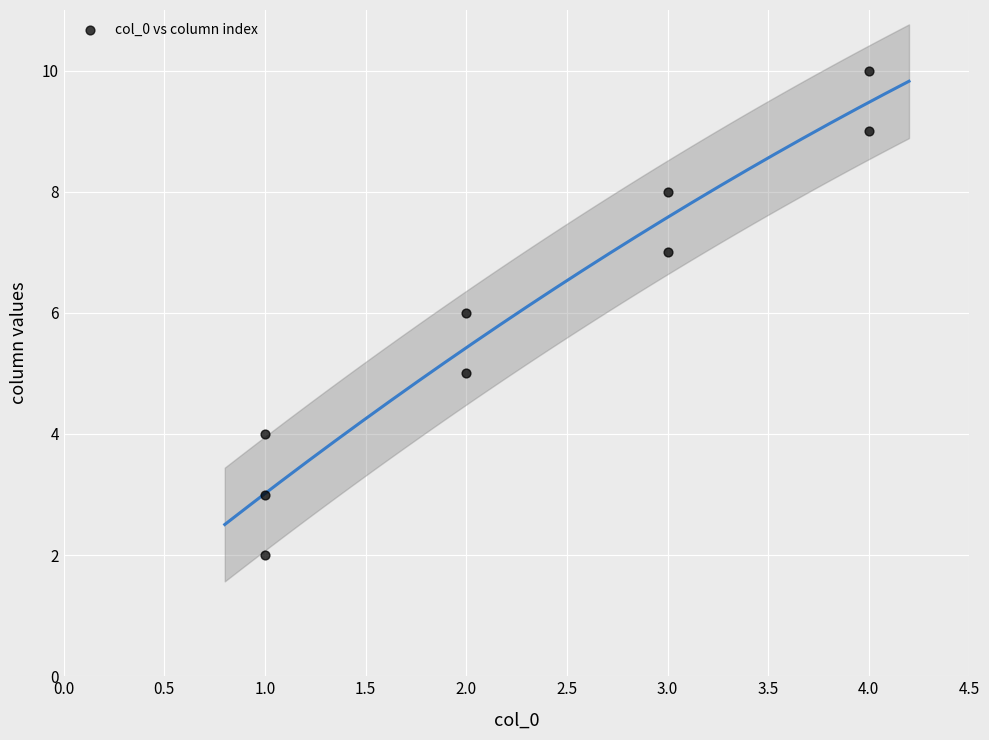

What is the range of X values (max minus min)?

3